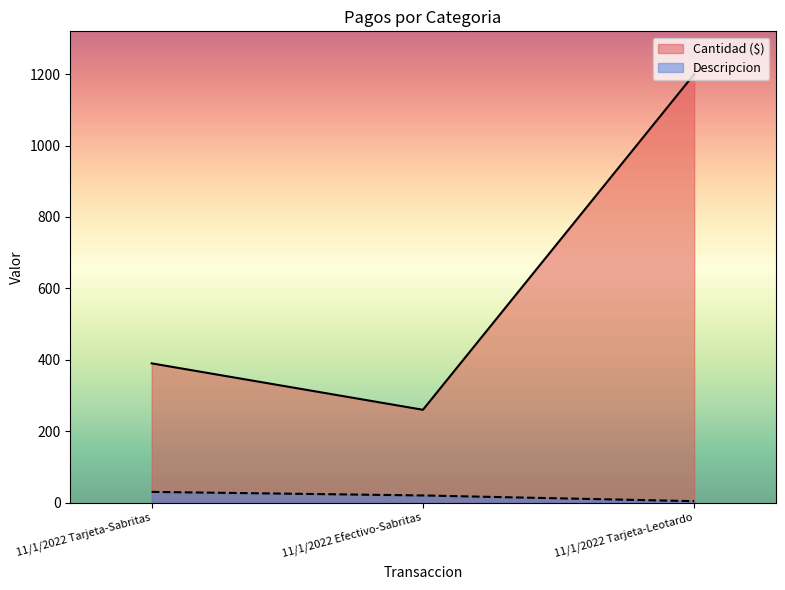

At which category is the sum across all series the highest?

11/1/2022 Tarjeta-Leotardo